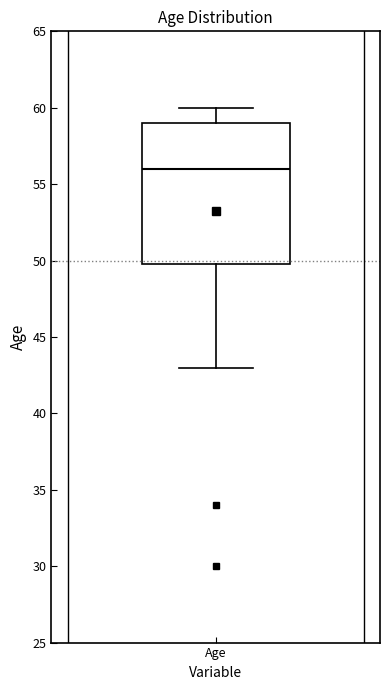

Read this box plot against the y-axis: the position of the median line, the range covered by the box, and the ends of both whiskers. The values are not printed on the chart, so give them approximately, as read against the axis.

median 56, box 50 to 59, whiskers 43 to 60